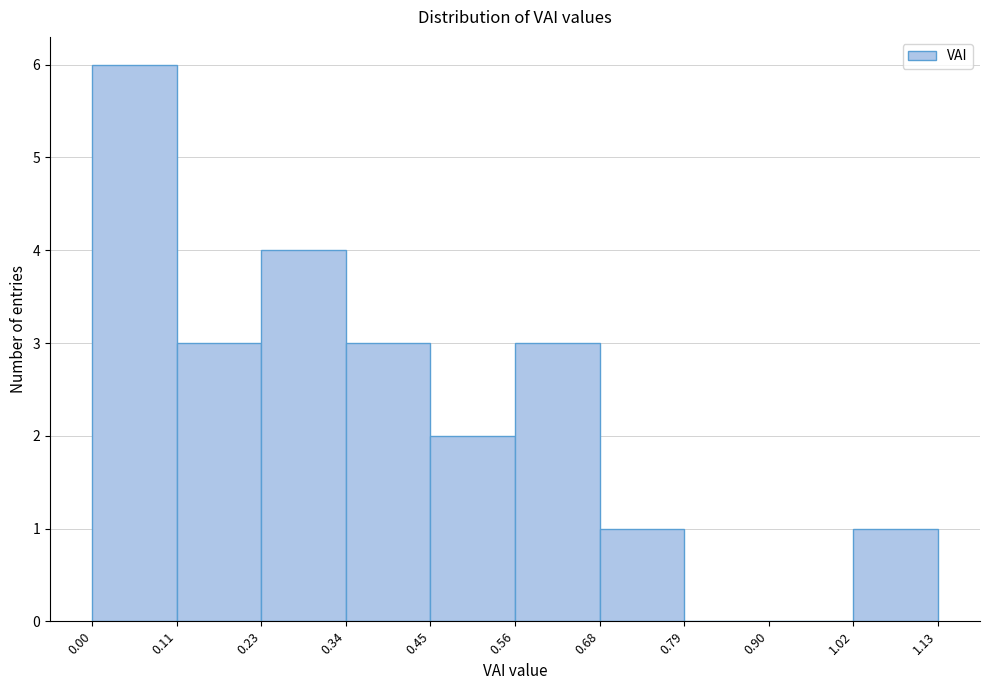

Which range on the x-axis has the tallest bar?

0.00 to 0.11